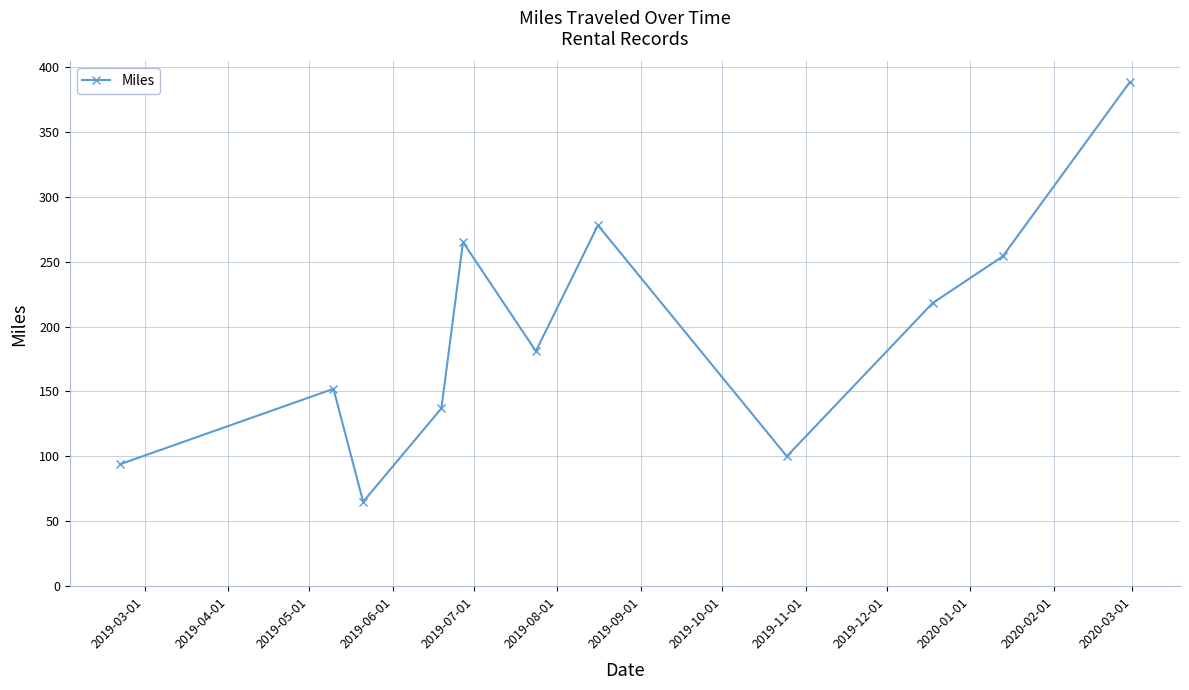

What is the value of the 2nd point from the left?

152